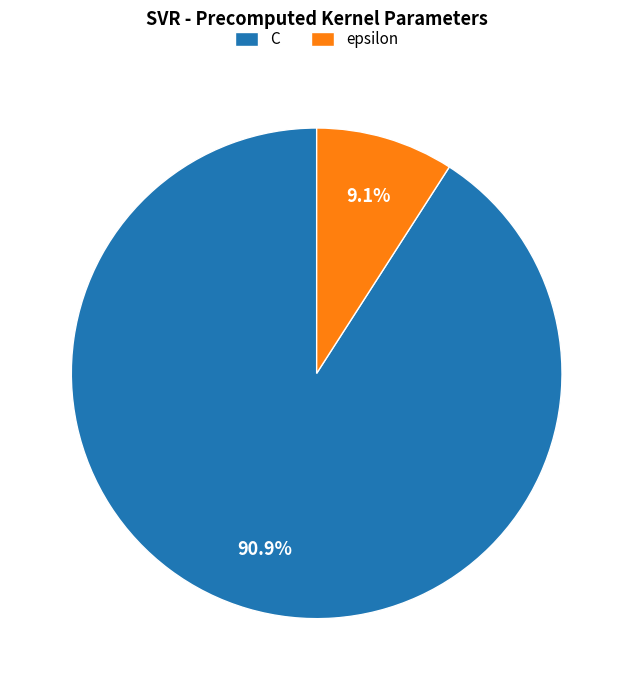

To the nearest percent, what portion does epsilon represent?

9%